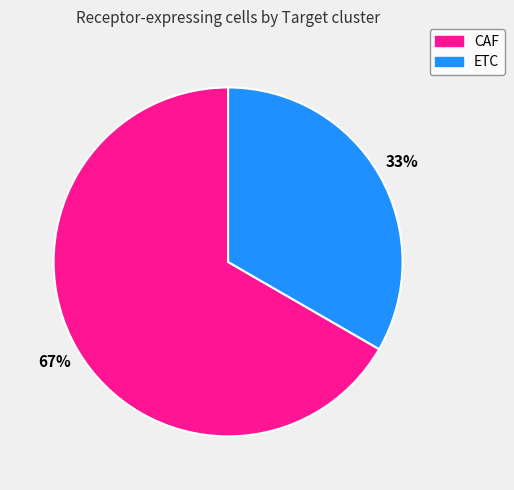

Is it true that CAF is 80% of the pie?

False